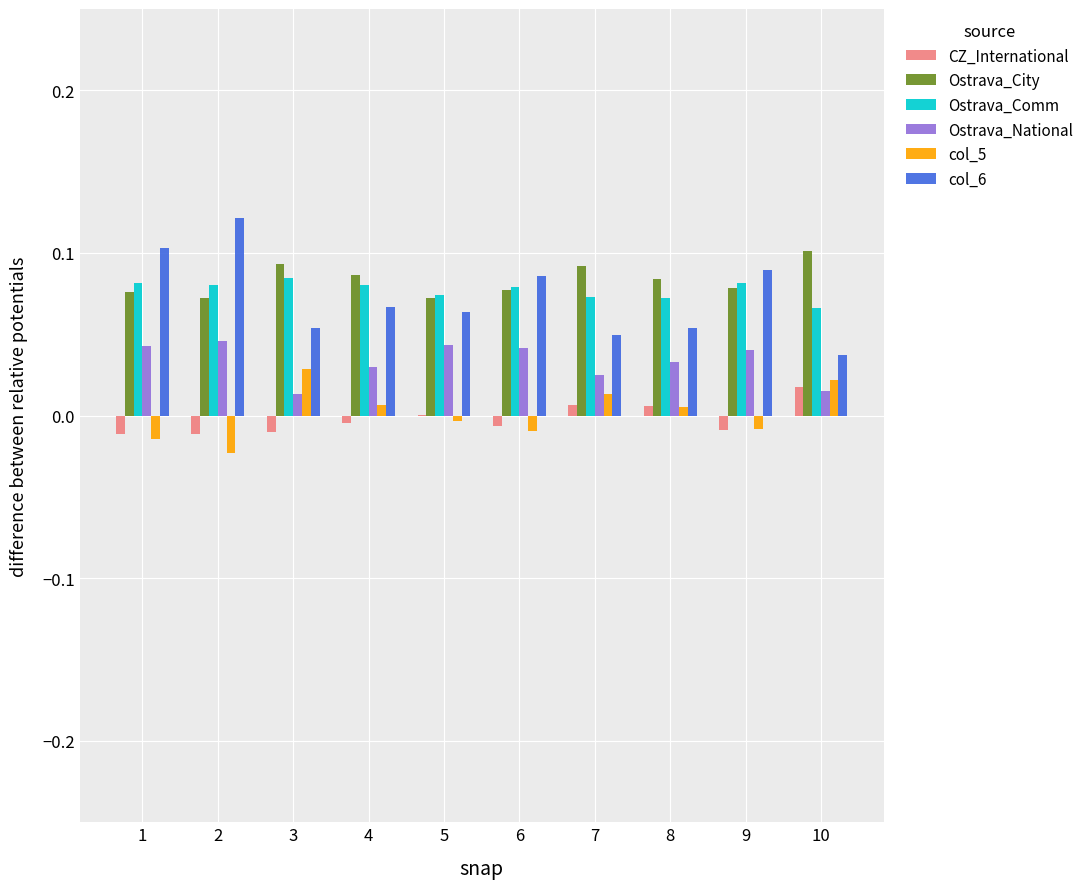

Is it true that Ostrava_National equals 0.0 at 7?

True